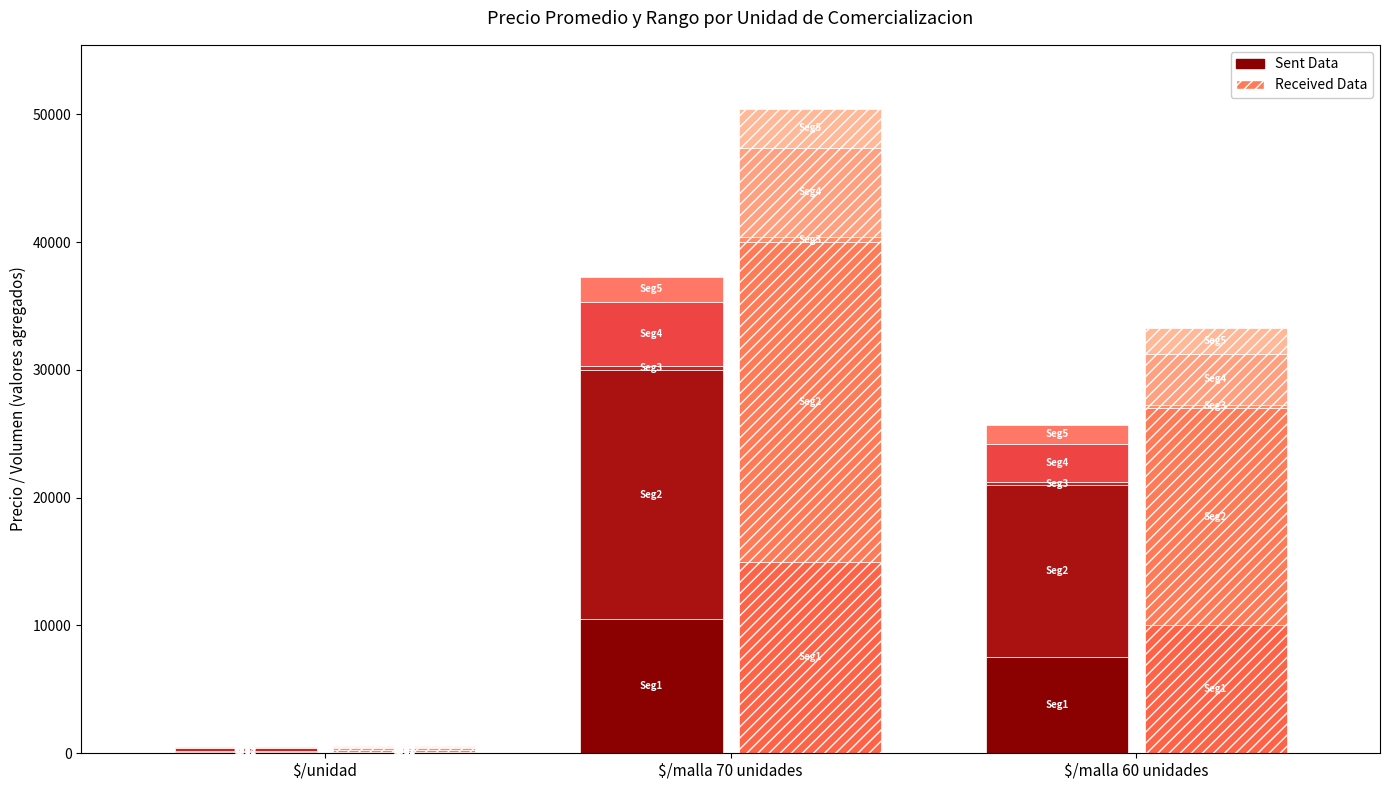

Where is Received Data nearest to the value 7550?

$/malla 60 unidades